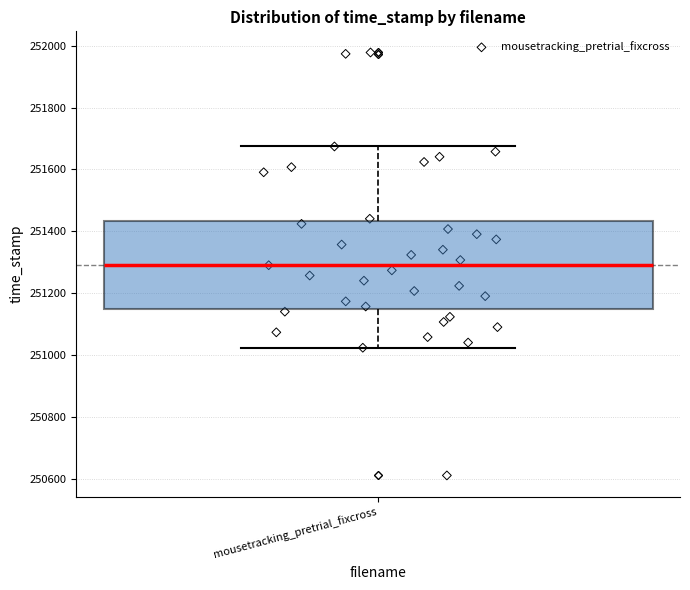

Transcribe this box plot: give where the median line is, the range the box spans, and where the two whiskers end, as read against the y-axis. The values are not printed on the chart, so give them approximately, as read against the axis.

median 251300, box 251140 to 251440, whiskers 251020 to 251680